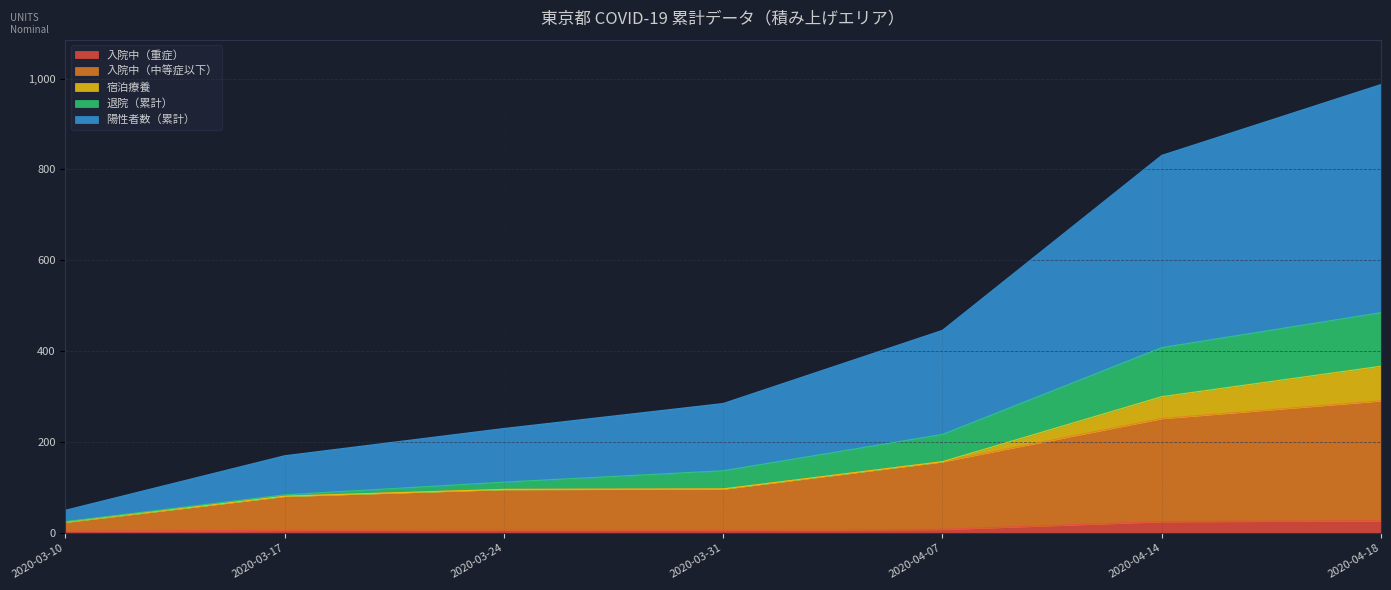

At which category is the sum across all series the highest?

2020-04-18